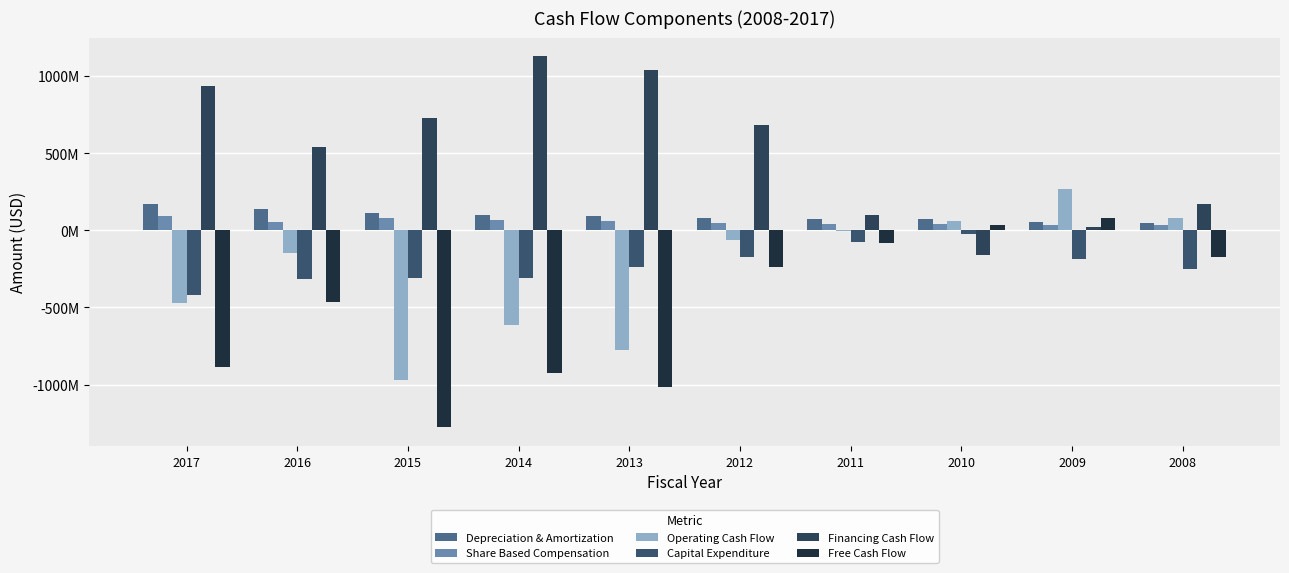

At which category is the sum across all series the highest?

2012